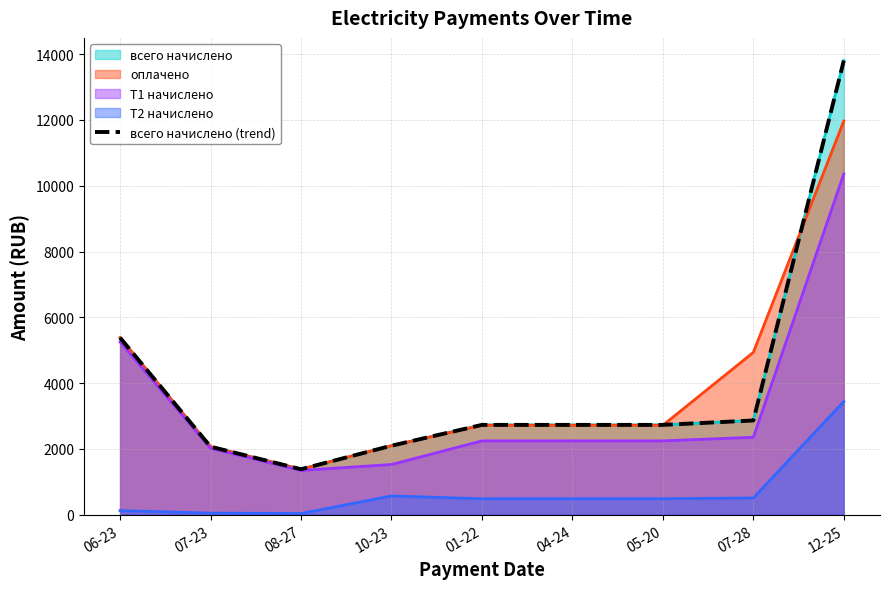

Which has a higher value, 07-28 or 04-24?

07-28